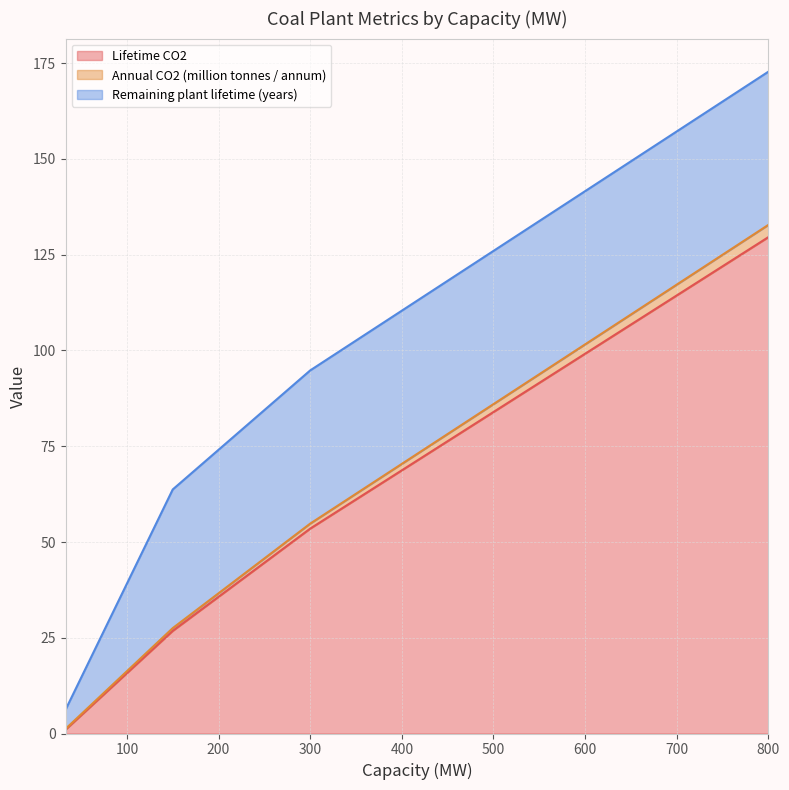

The Remaining plant lifetime (years) series shows 5.0 at 33. True or false?

True